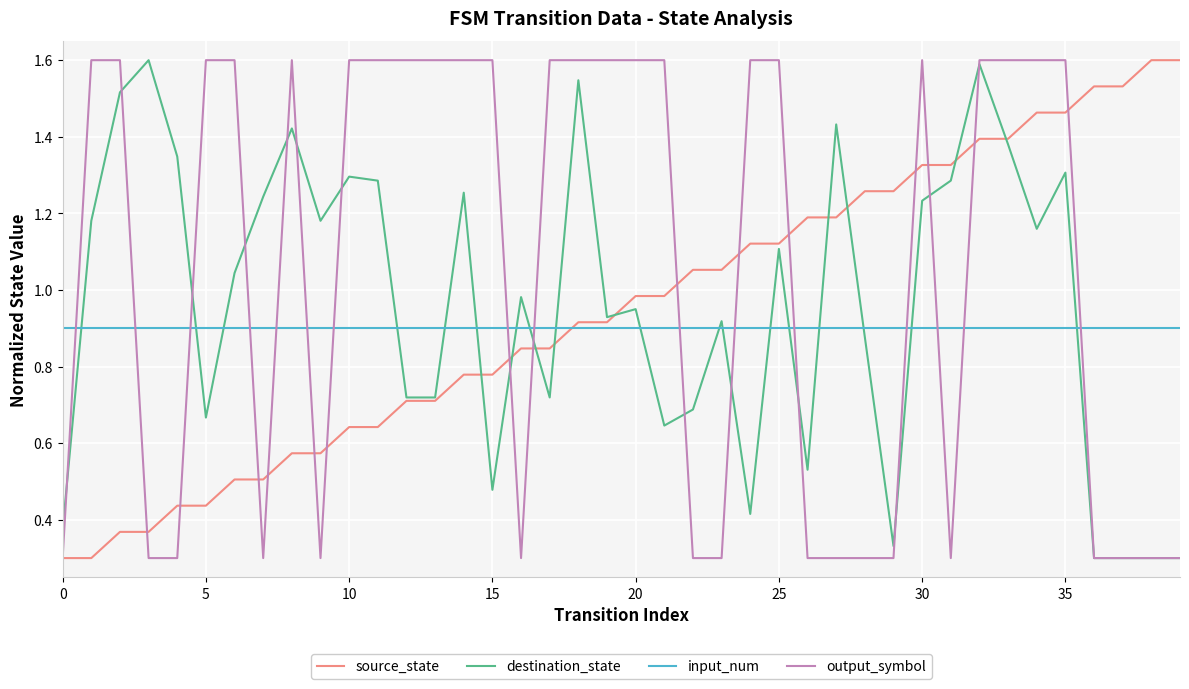

Which series has the largest total across all categories?

output_symbol